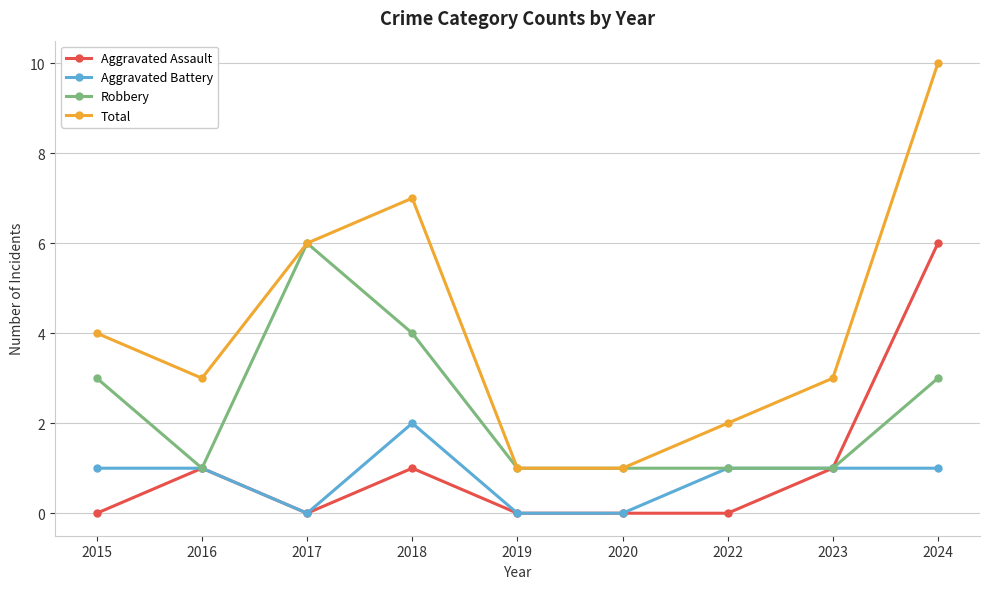

What is the spread (max minus min) of values at 2016?

2